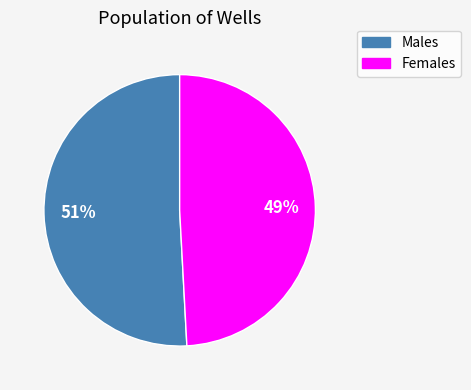

Does any single category account for the majority?

Yes